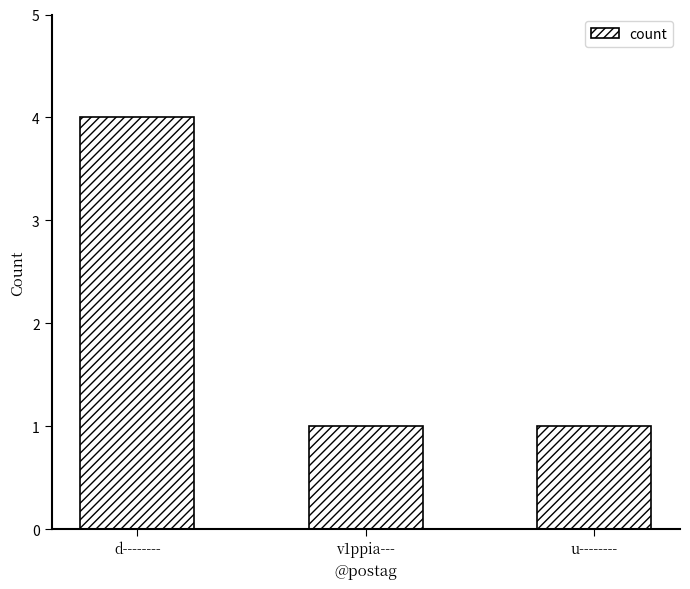

Approximately how many times larger is the value at d-------- compared to v1ppia---?

4.0